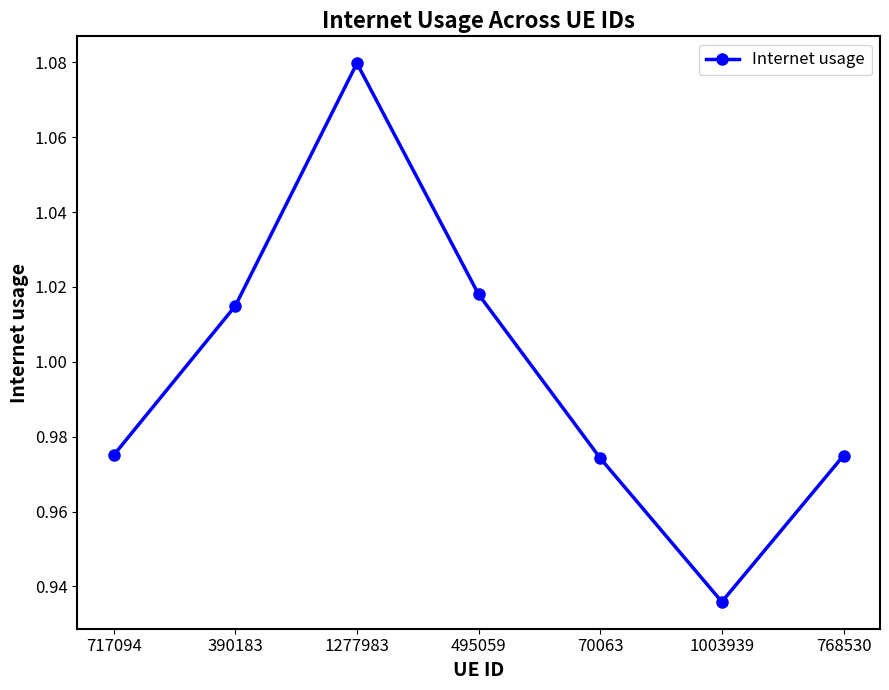

What is the sum of the values at 768530 and 70063?

1.9